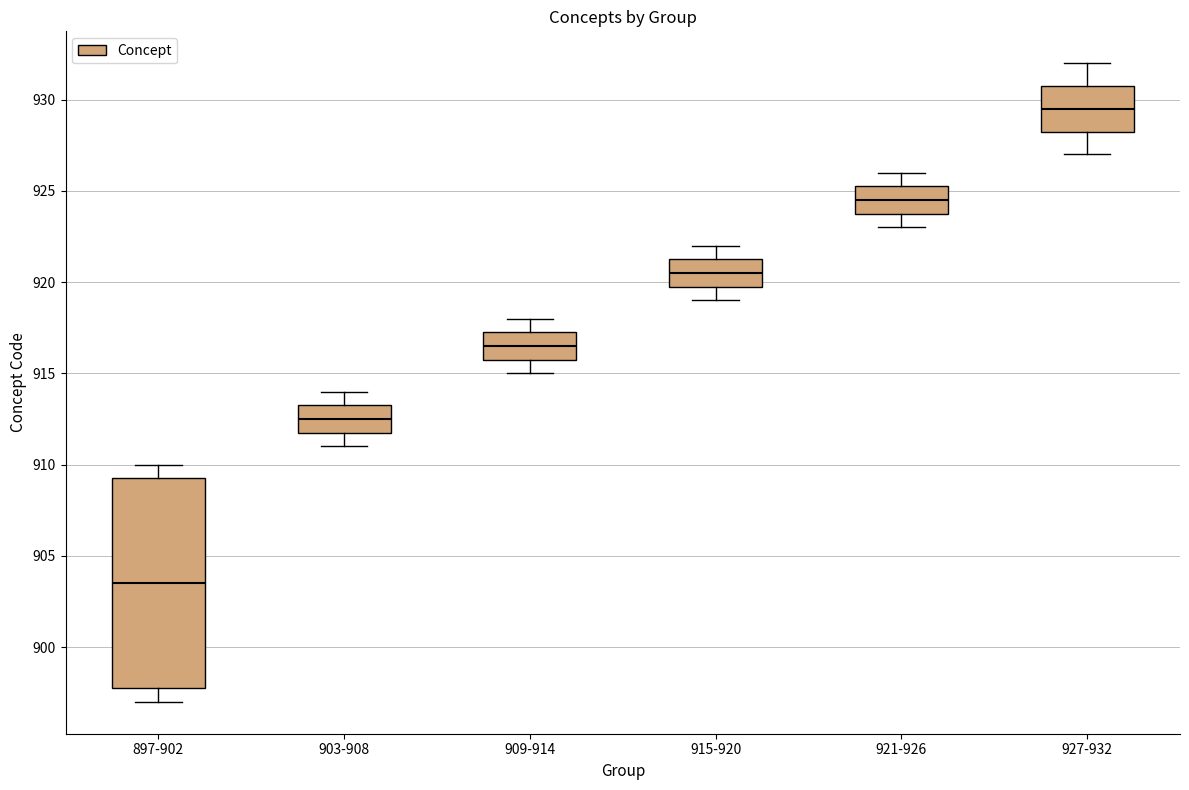

Where does the median line of the box for 915-920 sit on the y-axis? The values are not printed on the chart, so give them approximately, as read against the axis.

920.5